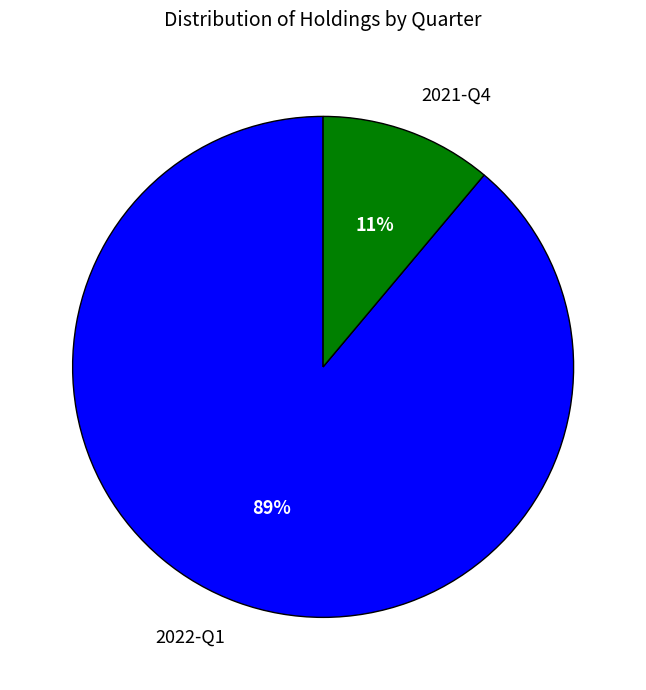

To the nearest percent, what is the average slice percentage?

50%